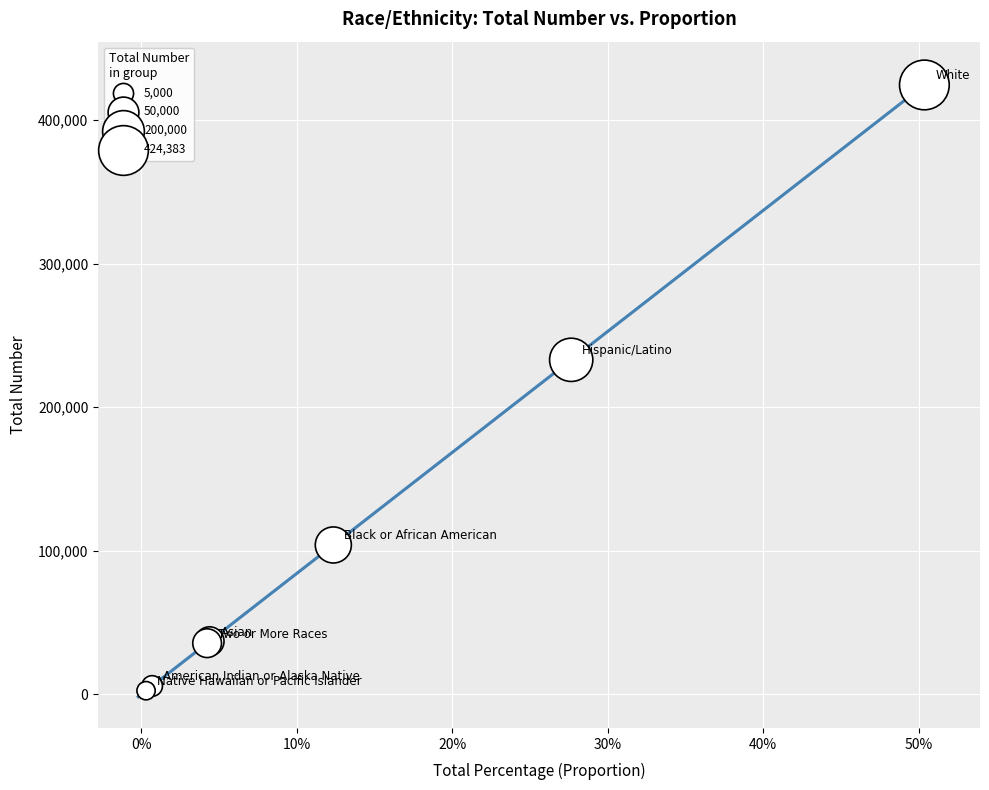

What Y value in the scatter plot is closest to 213470?

232969